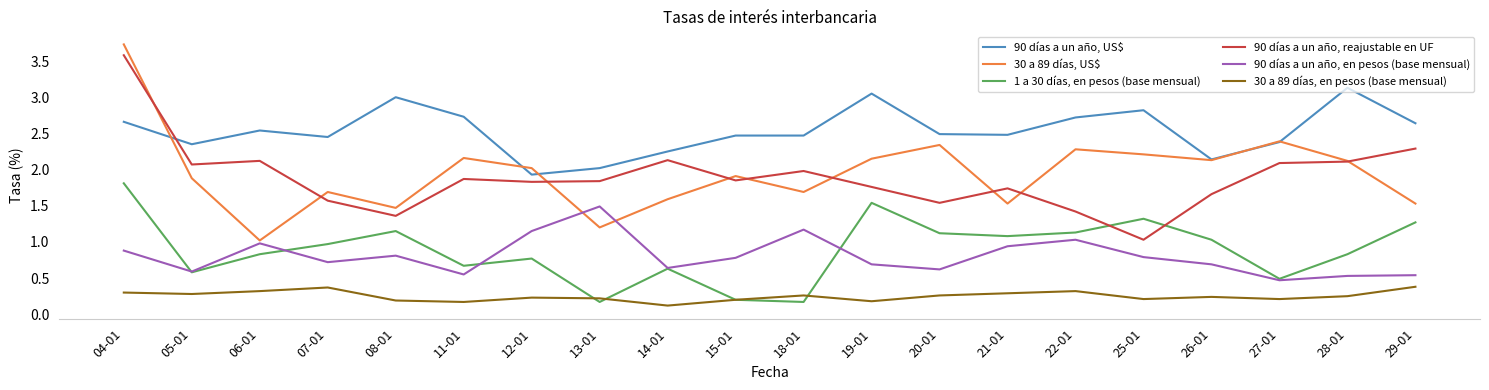

What is the total value across all series at 11-01?

8.2